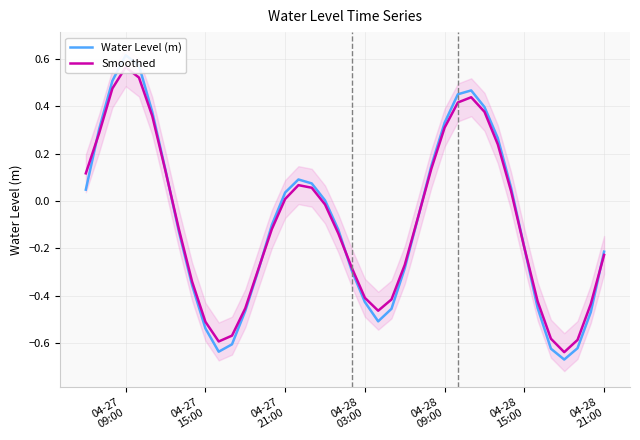

What is the average value of the Smoothed series?

-0.1